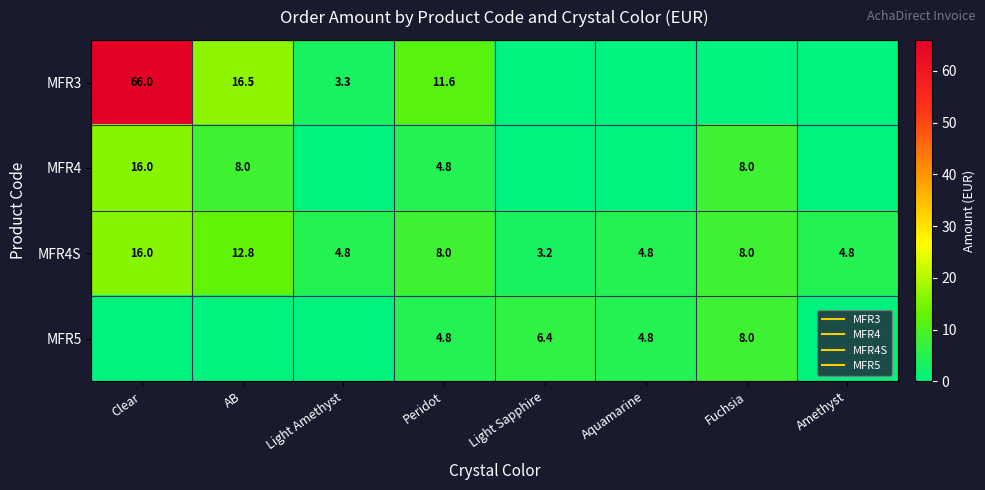

Count the MFR4 values in the range 0 to 8.

7